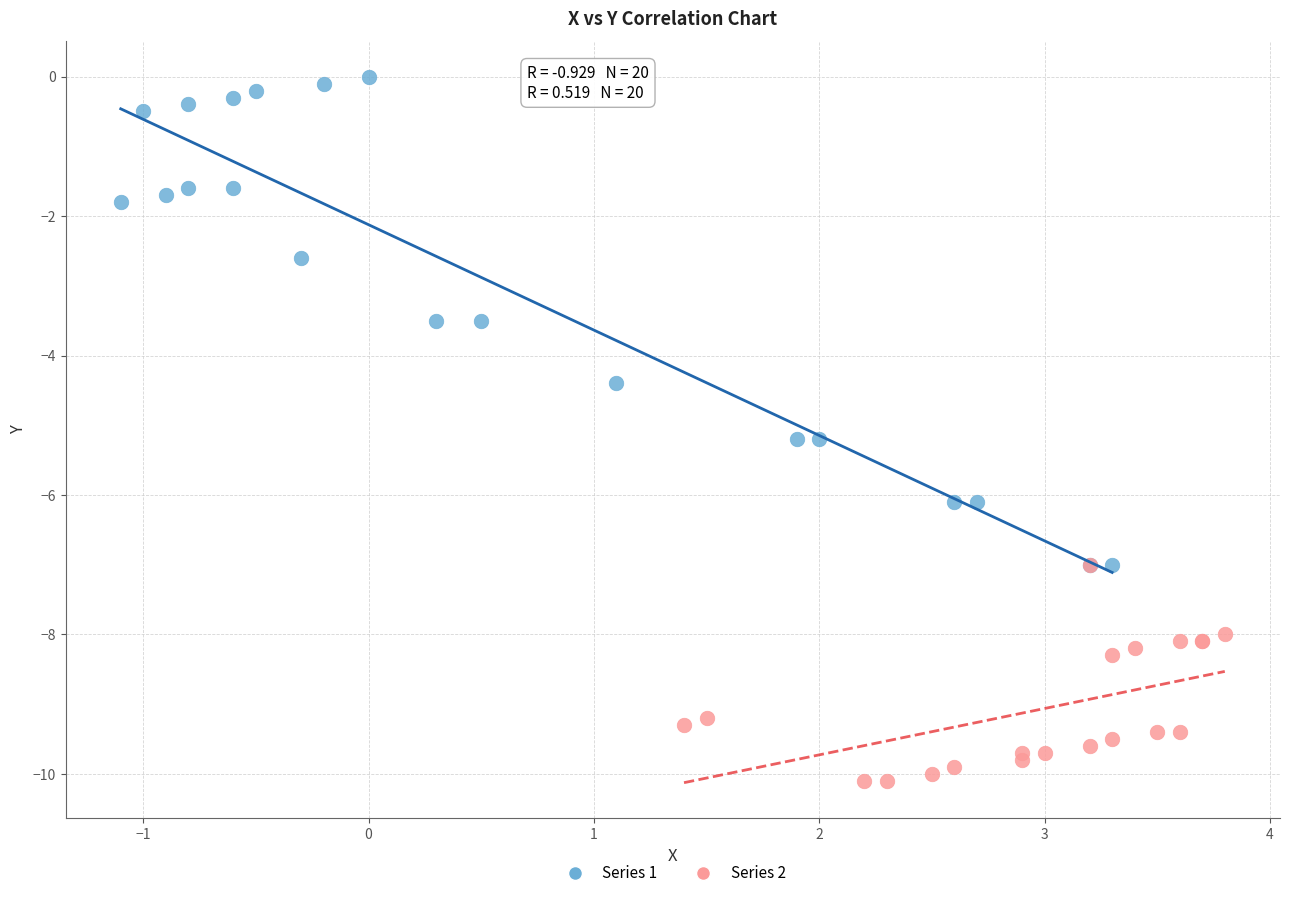

Which series has the widest spread of Y values?

Series 1